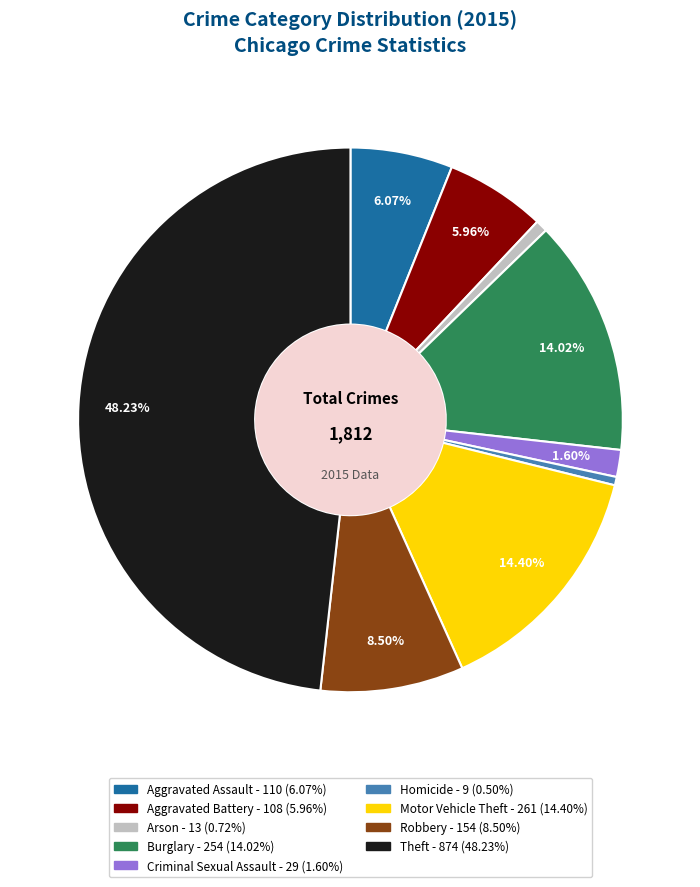

How many segments does this pie chart have?

9